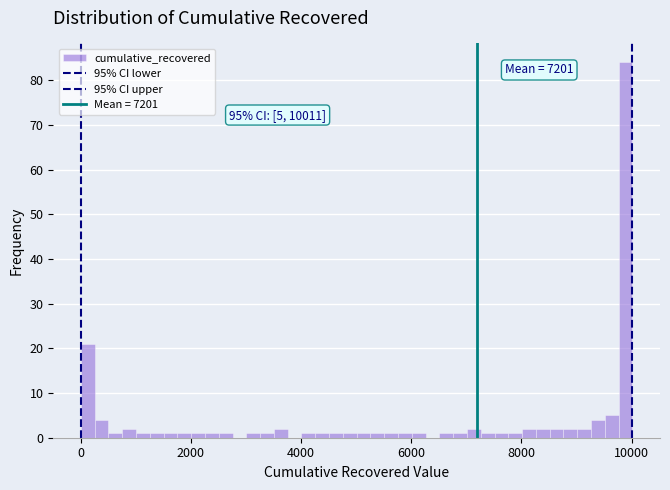

Read against the x-axis, roughly where is the centre of the tallest bar?

9800